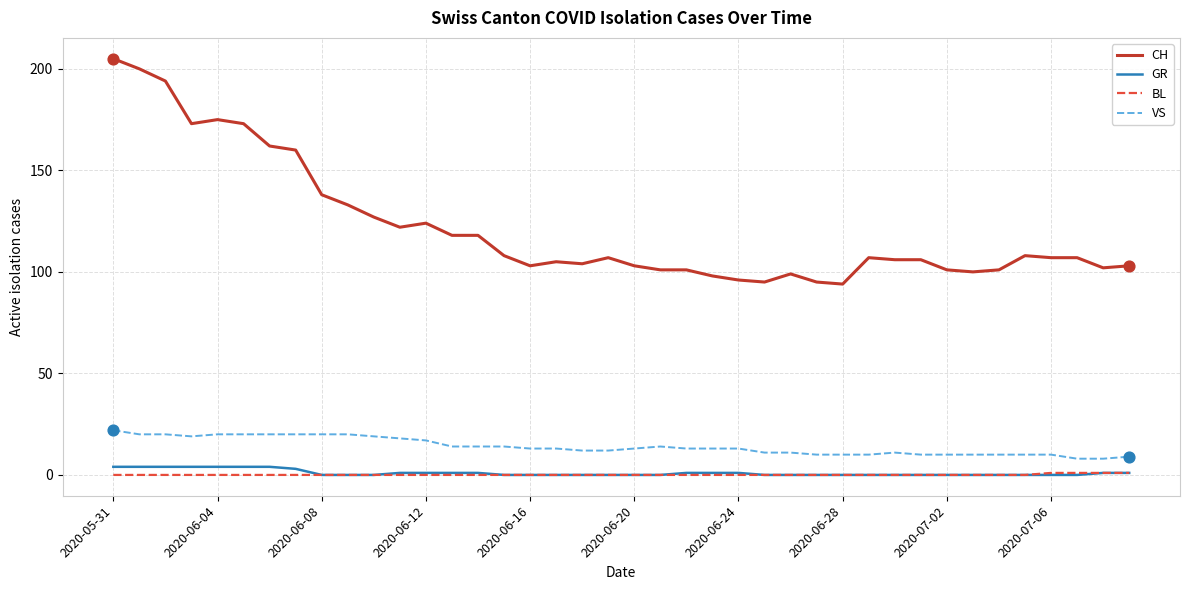

Which series has the largest total across all categories?

CH